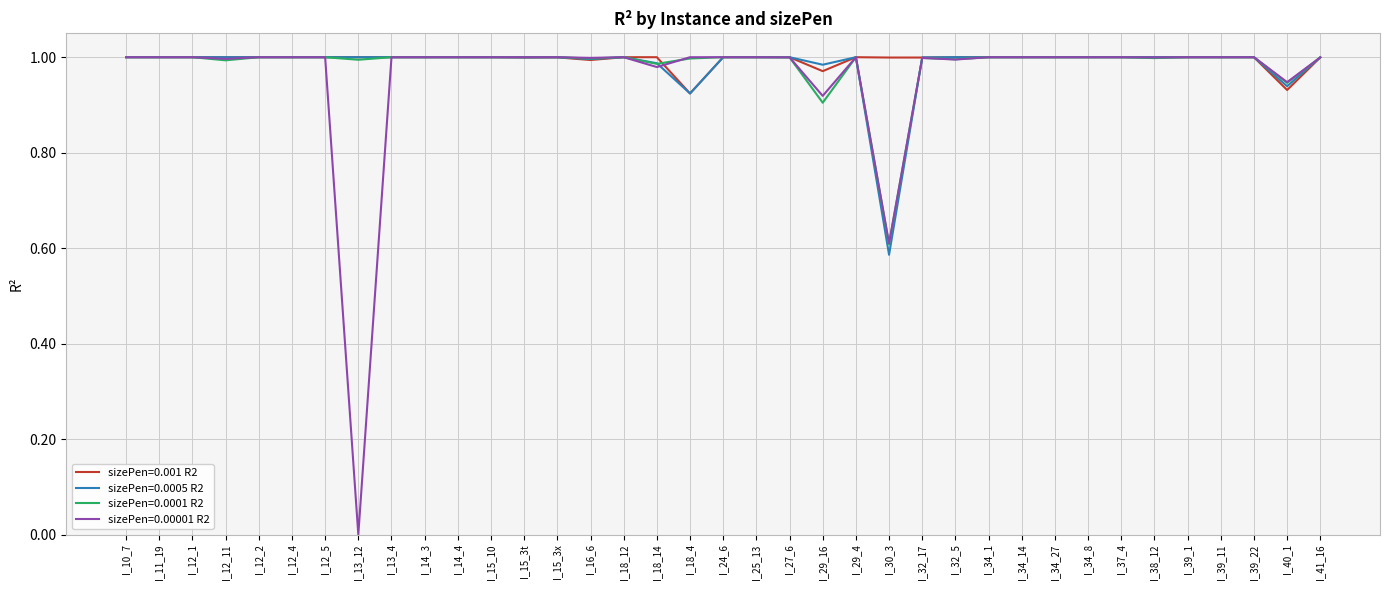

What position from the left is I_34_27?

29